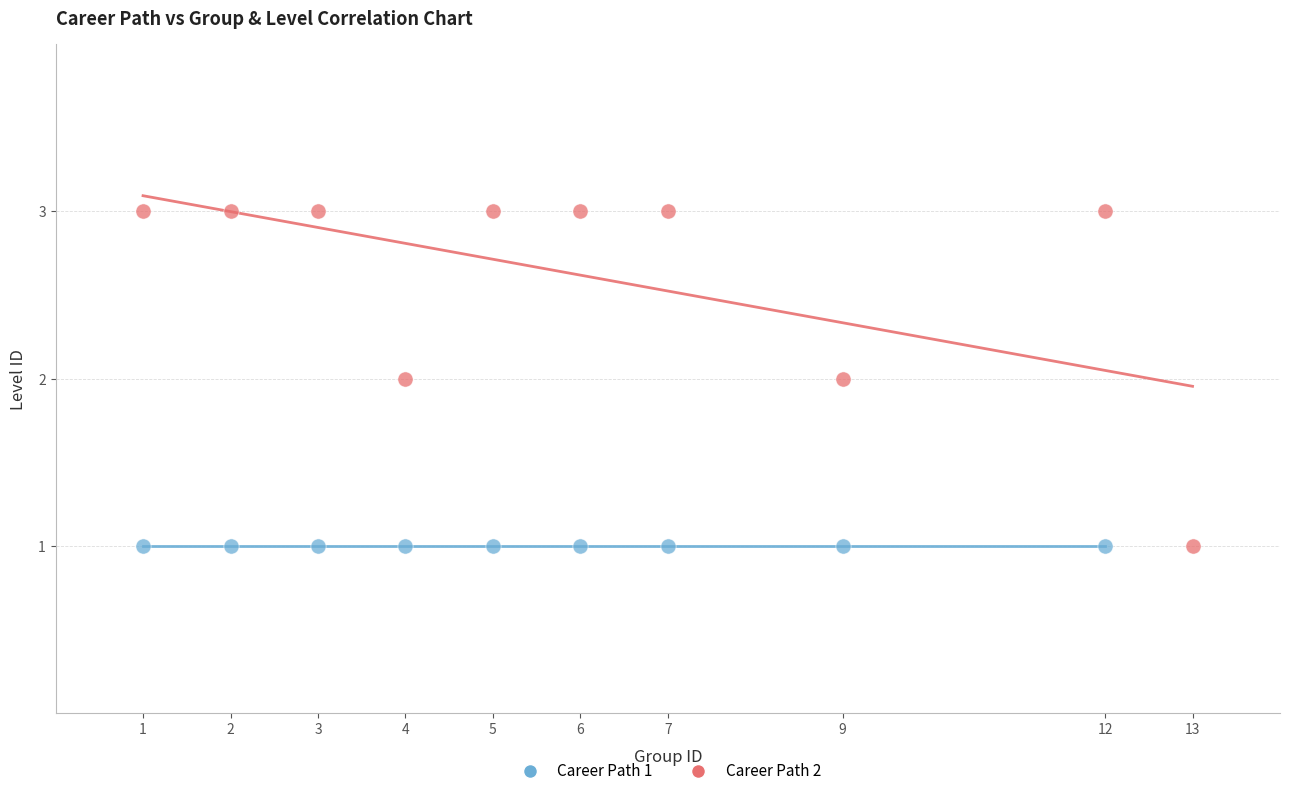

Which series contains the highest Y value?

Career Path 2